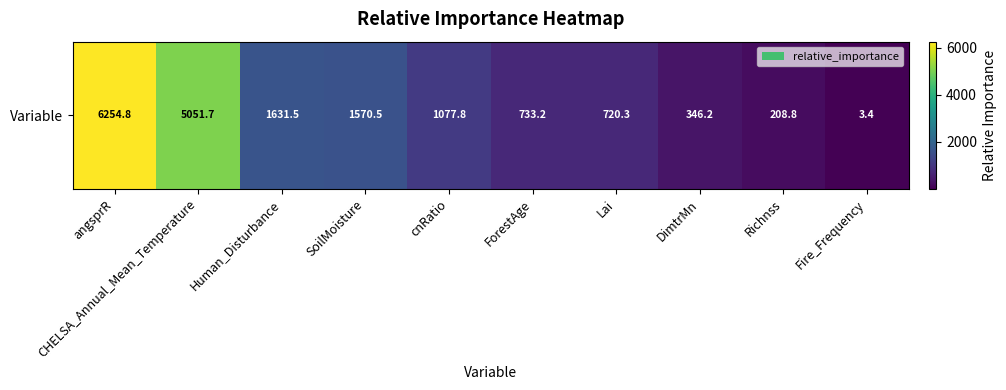

Count the number of data series in this chart.

1